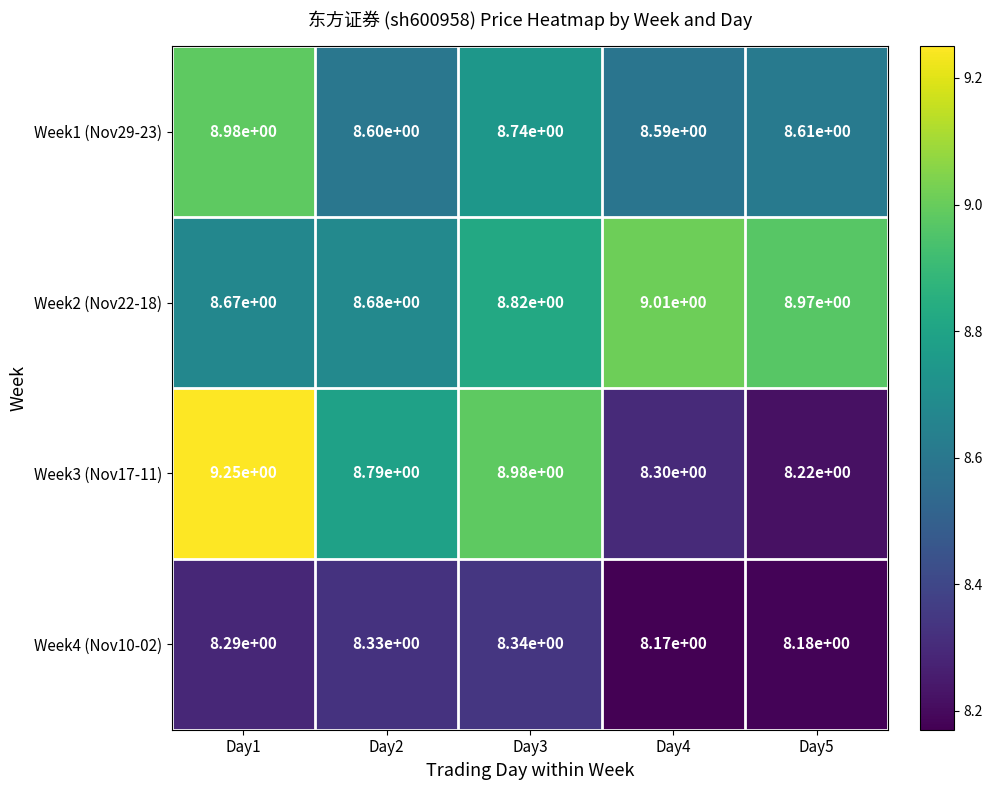

At how many categories does at least one series exceed 8?

5